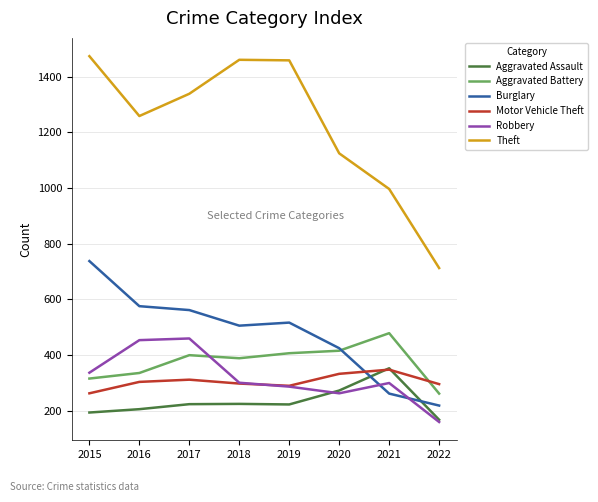

What is the total value across all series at 2017?

3297